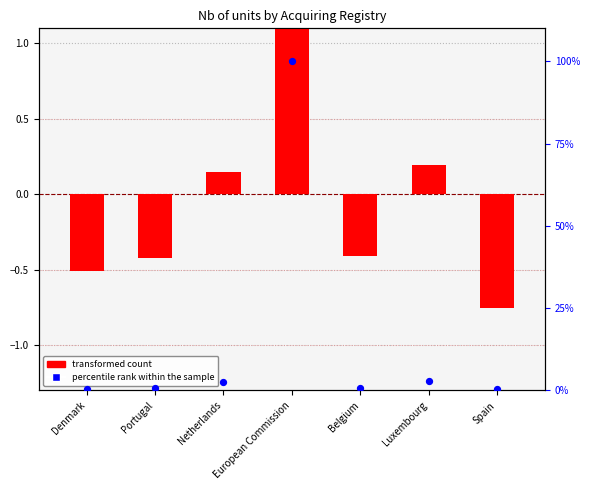

Which series contains the highest Y value?

percentile rank within the sample